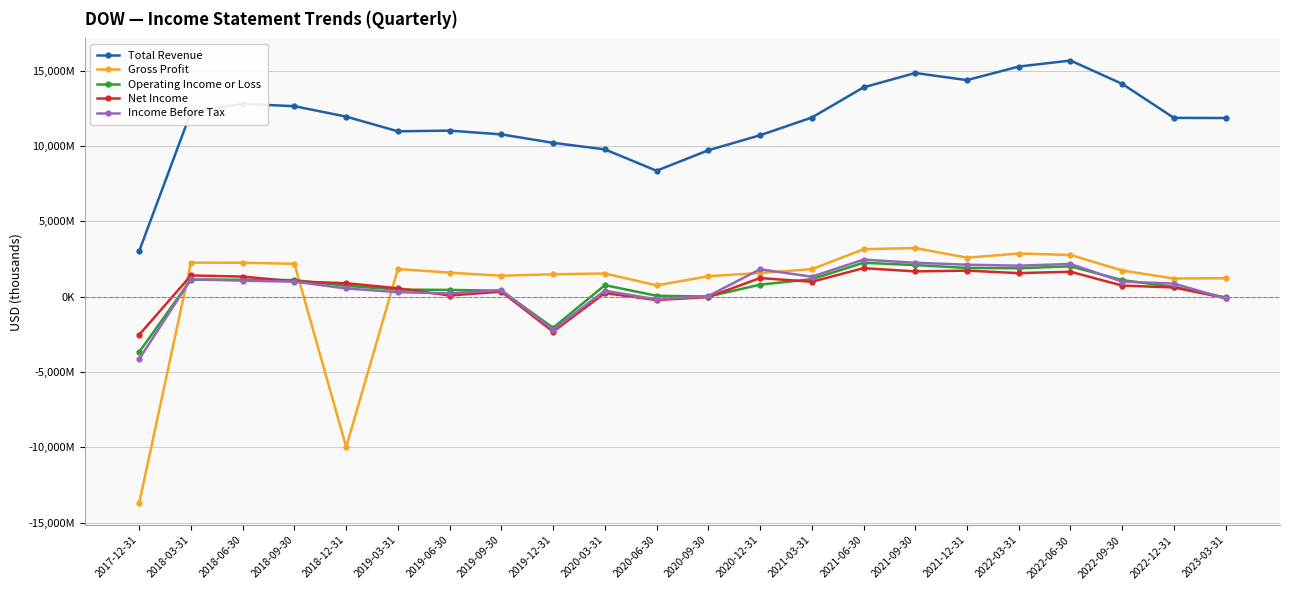

What is the label of the 22nd point from the right?

2017-12-31